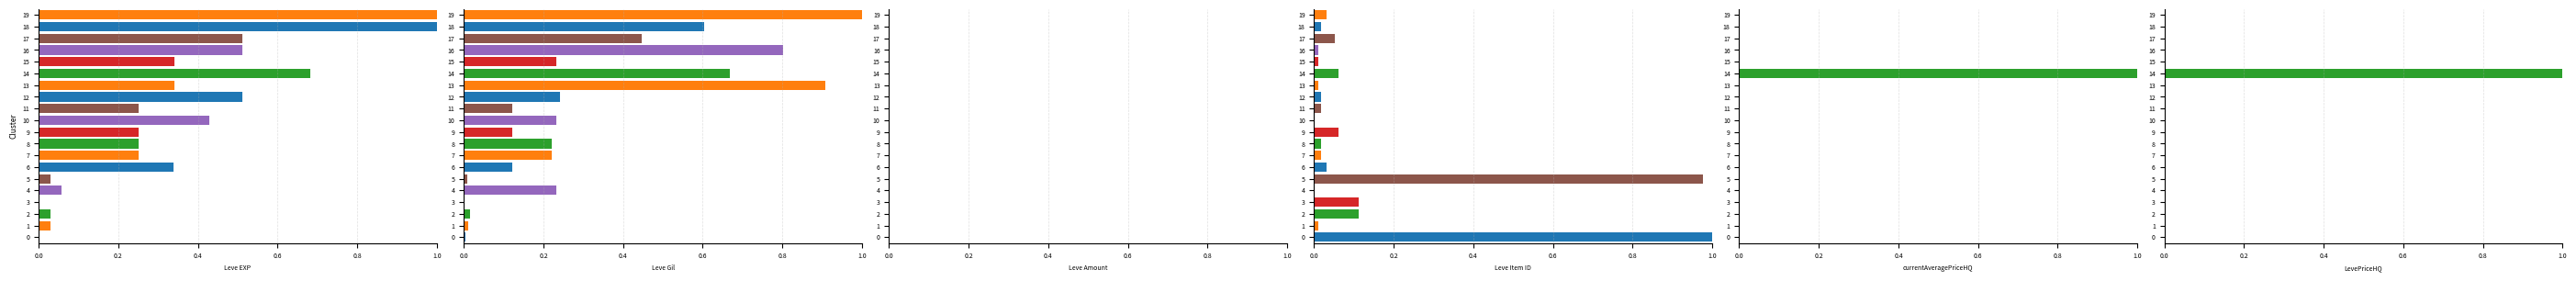

At how many categories does at least one series exceed 0?

20